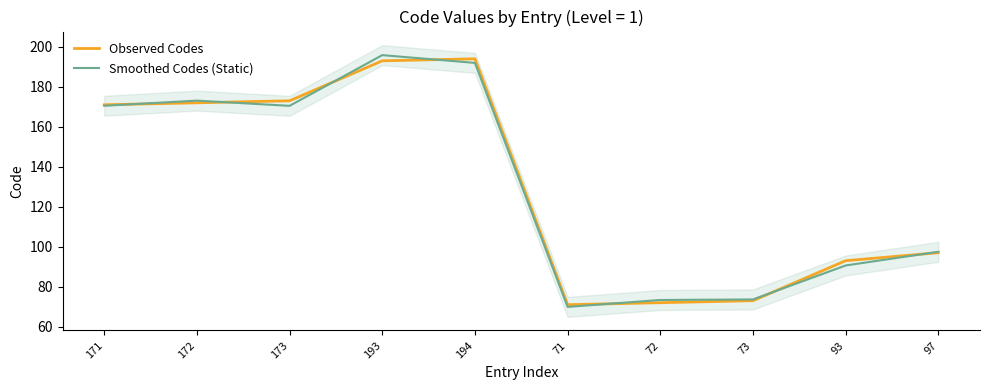

What is the sum of all Observed Codes values?

1309.0